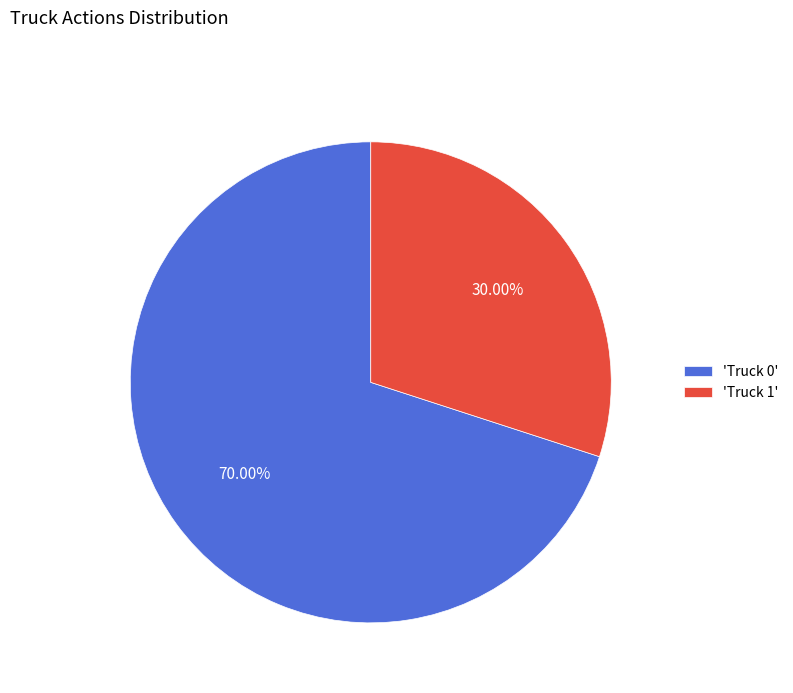

Rank the categories by value from highest to lowest.

'Truck 0', 'Truck 1'